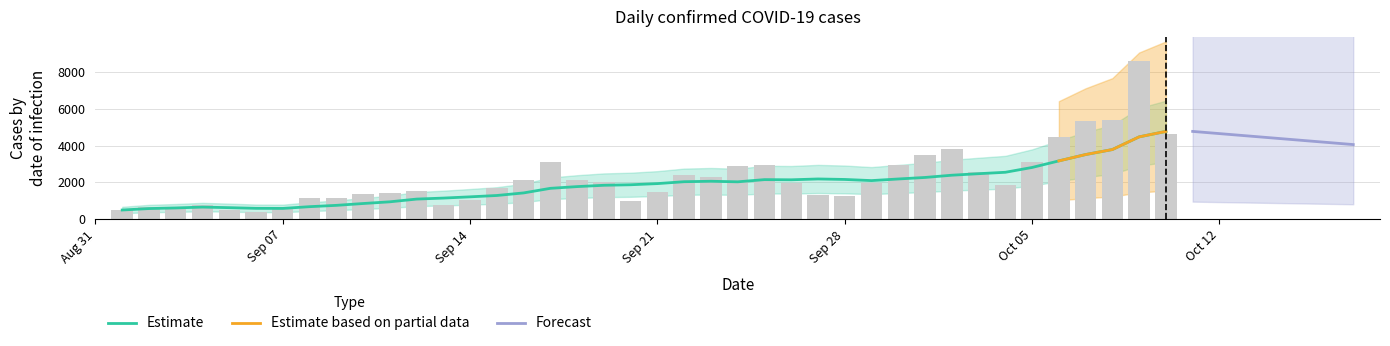

What is the difference between the maximum and minimum values?

8213